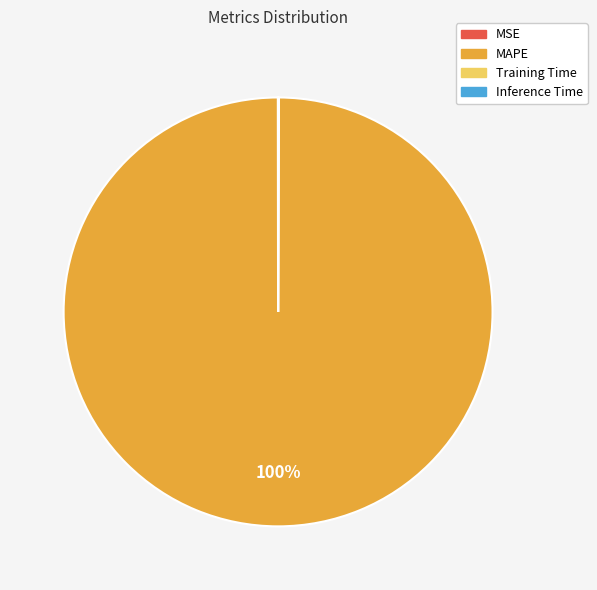

To the nearest percent, what is the average slice percentage?

25%